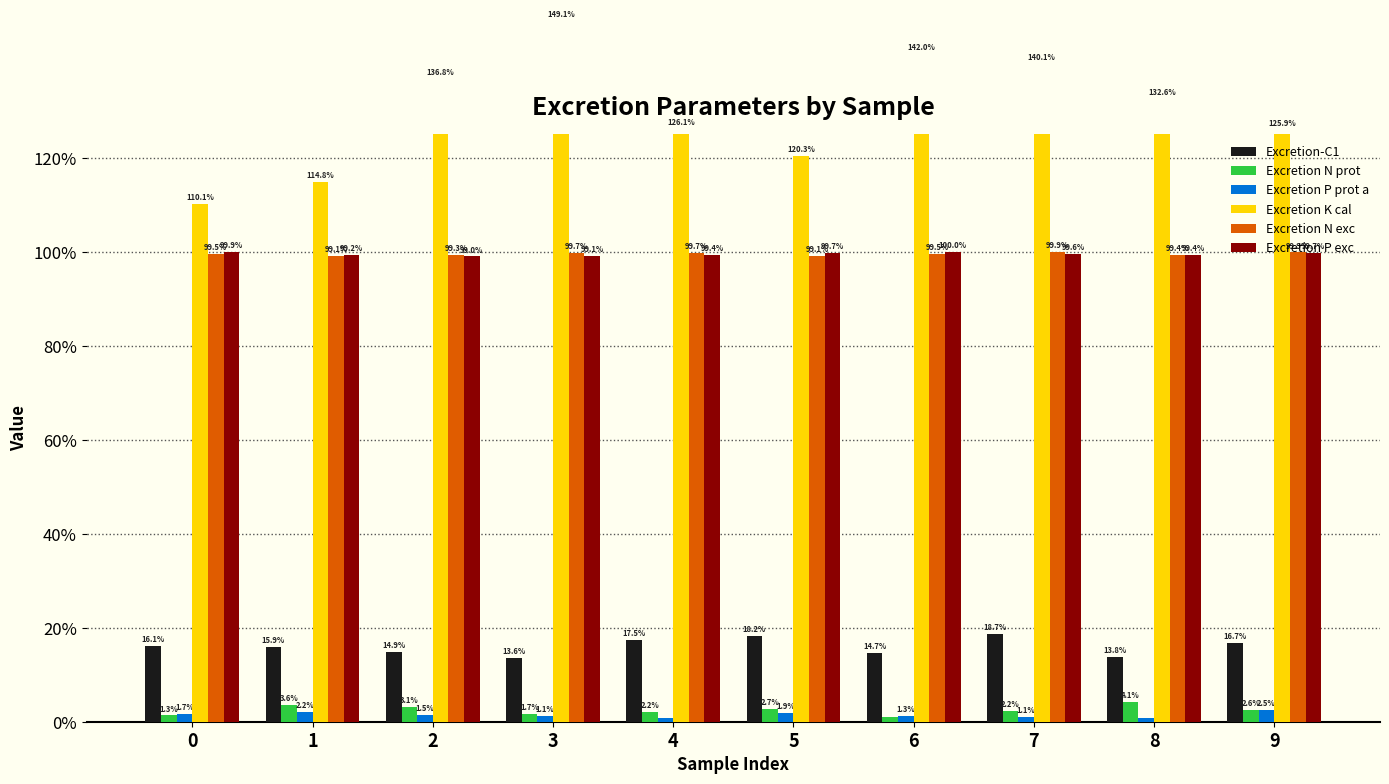

Which series has the largest range (max minus min)?

Excretion K cal